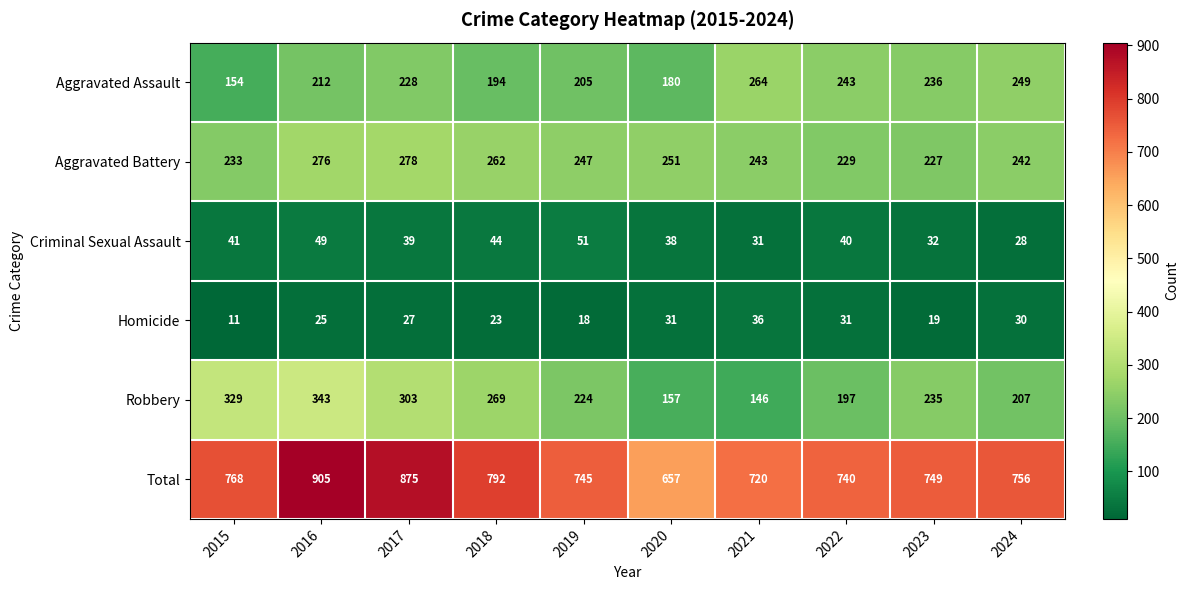

Which category has the lowest value across all series?

2015